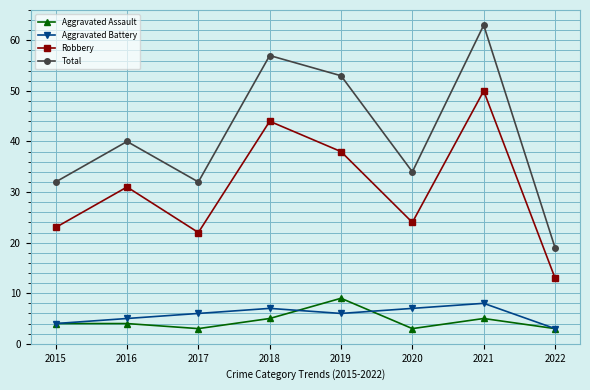

True or false: Robbery has more than 2 interior local peaks.

True